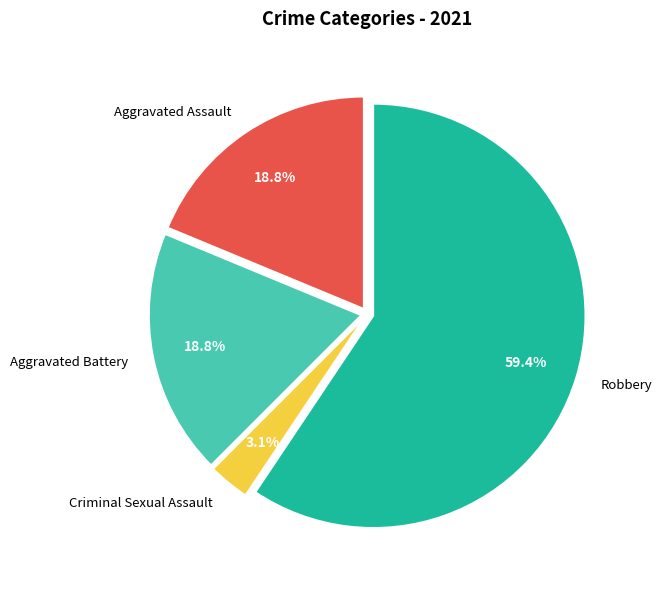

Does any single category account for the majority?

Yes